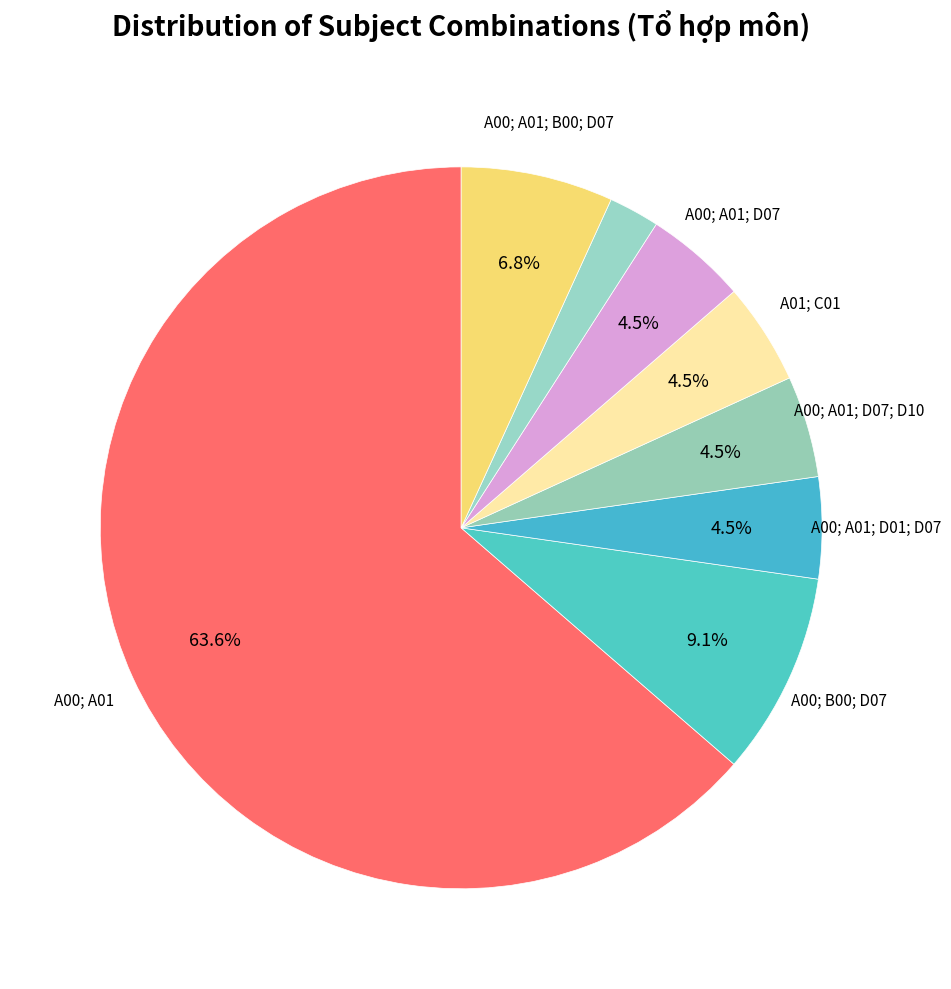

How many slices are in this pie chart?

8